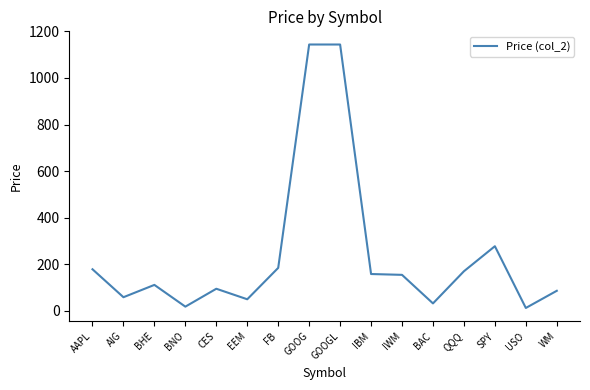

Does the chart have visible grid lines?

No